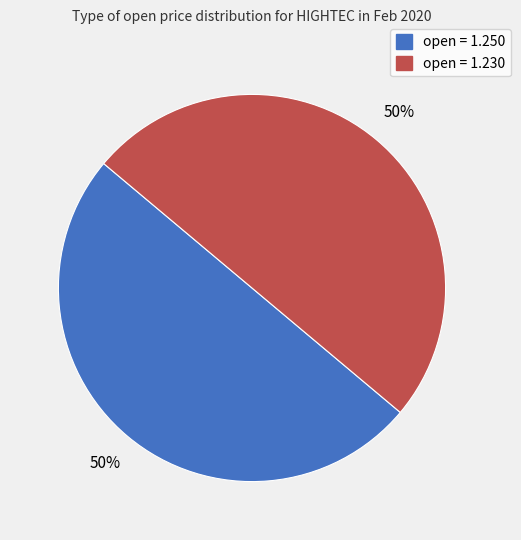

To the nearest percent, what is the average slice percentage?

50%